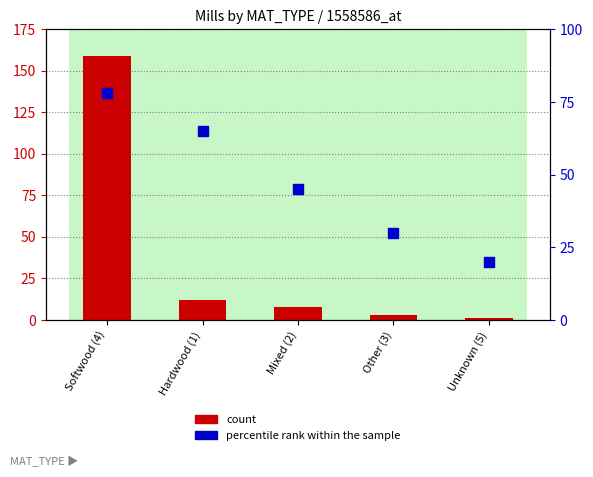

What are all the series names shown in the legend?

count, percentile rank within the sample